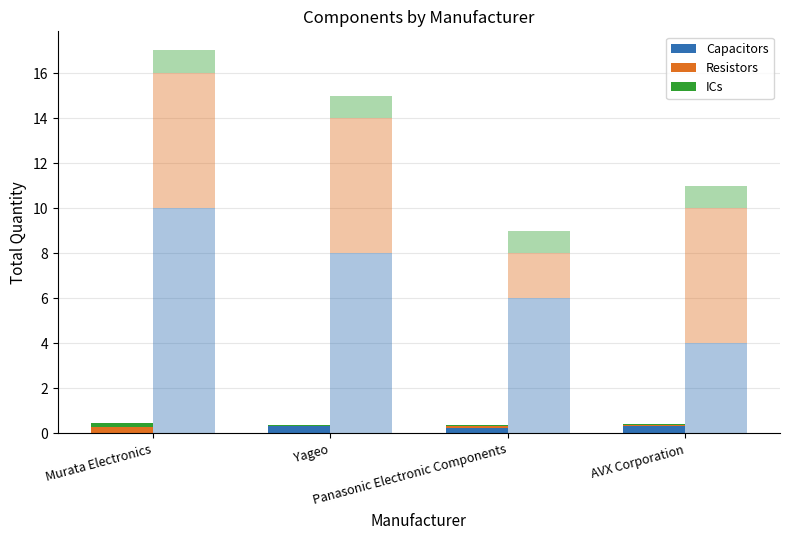

At how many categories does at least one series exceed 0?

4